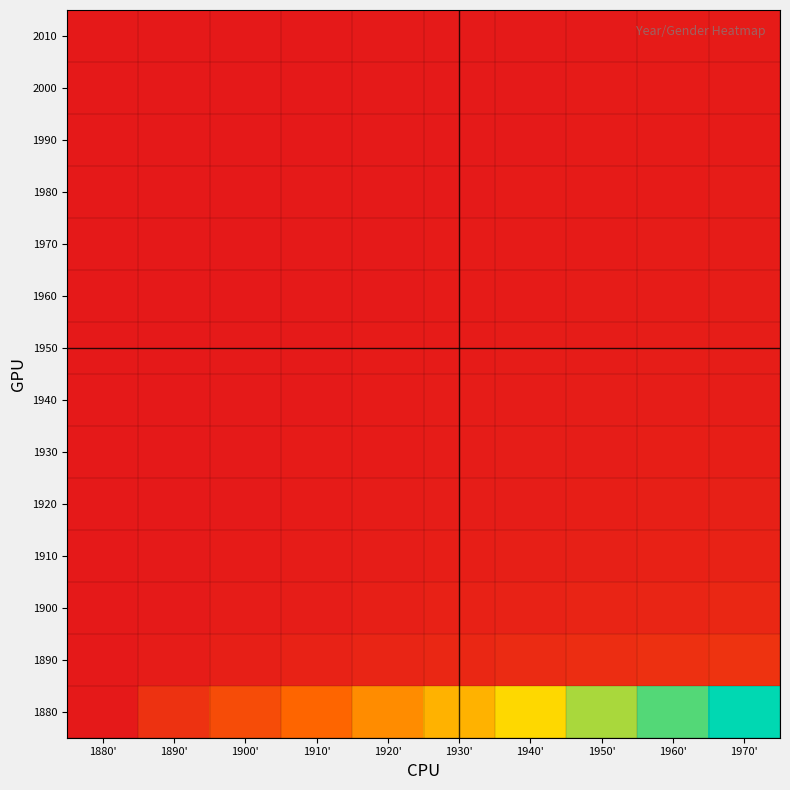

At which category is the sum across all series the highest?

1970'